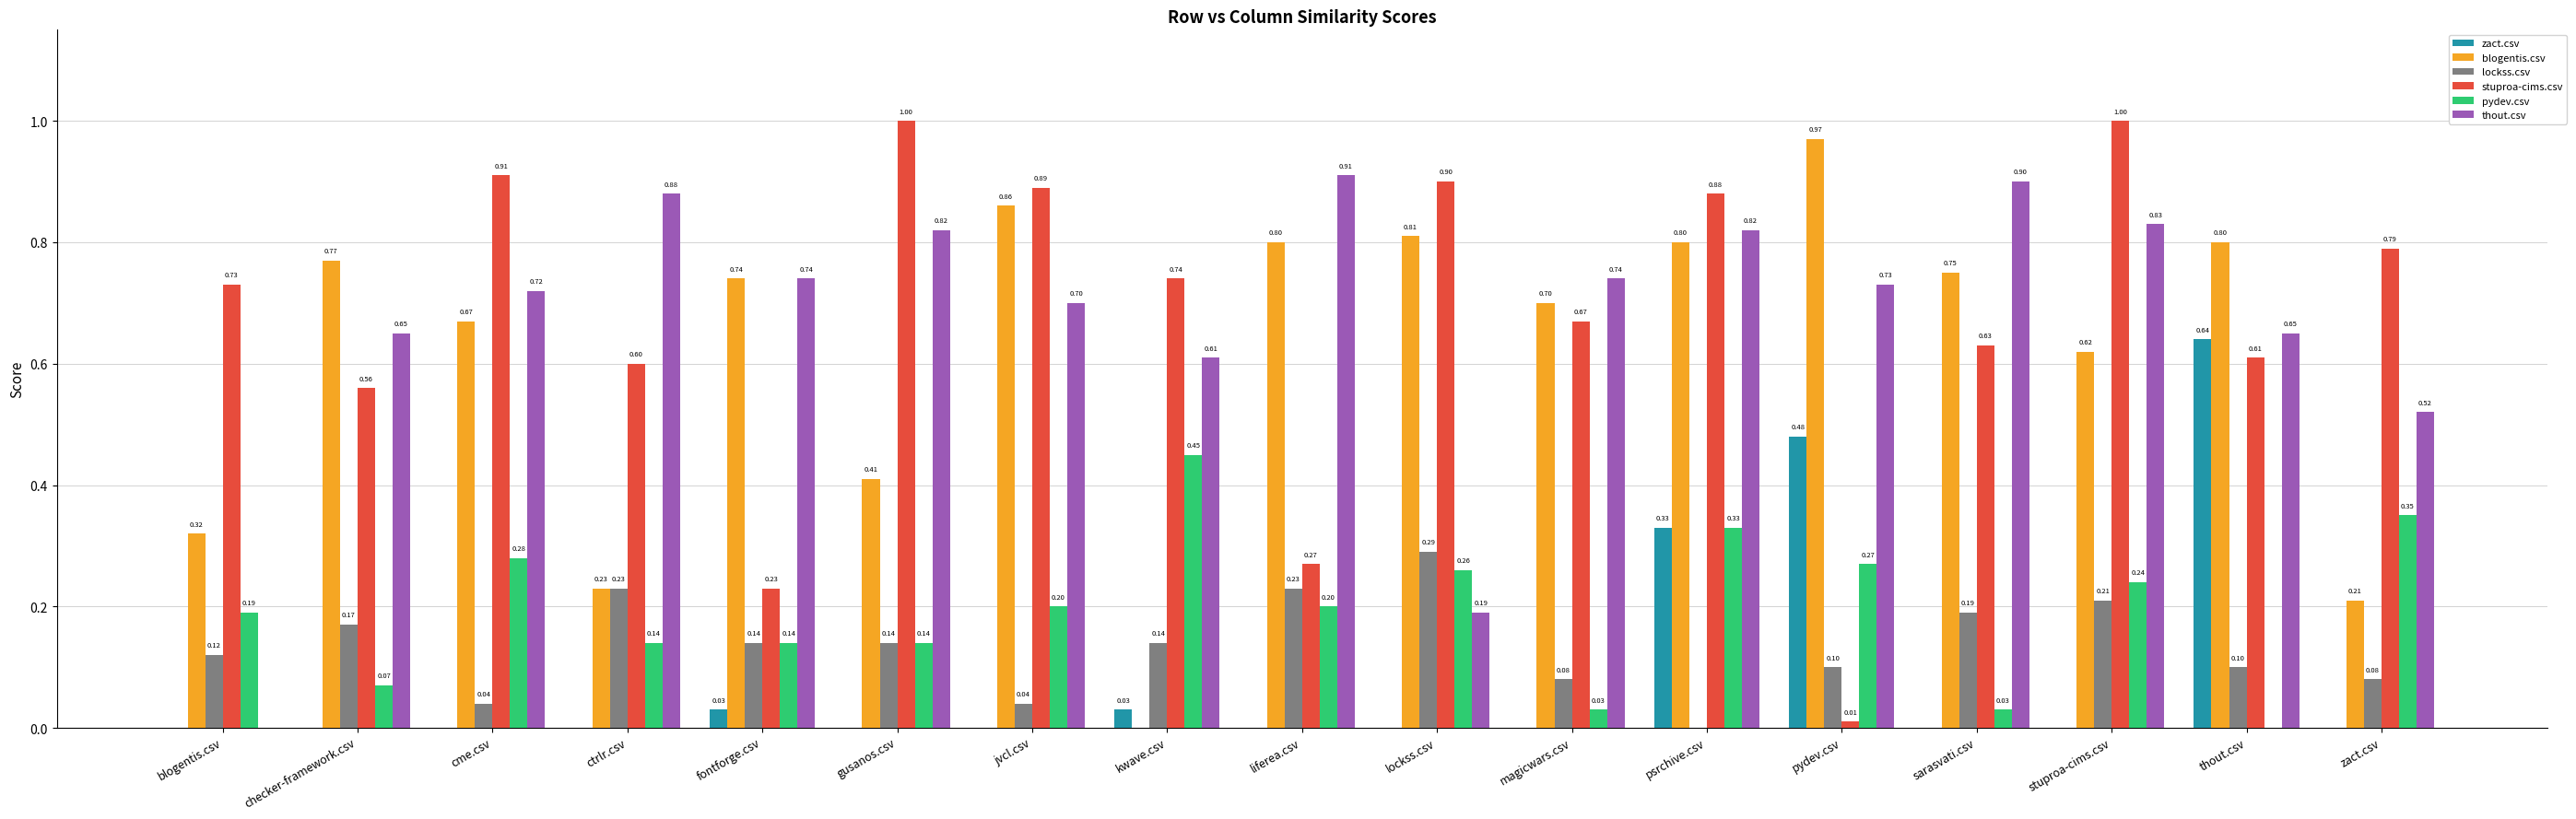

Is it true that pydev.csv equals 0.1 at lockss.csv?

False